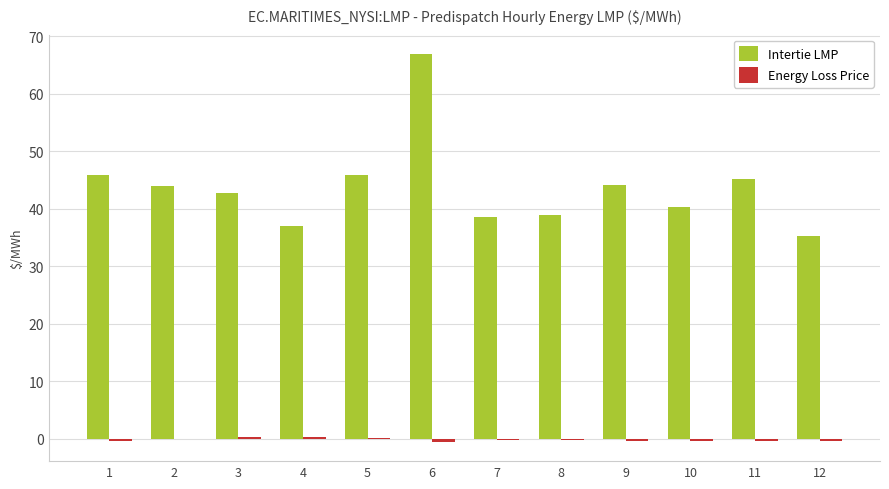

Between 4 and 9, which series saw the biggest shift?

Intertie LMP